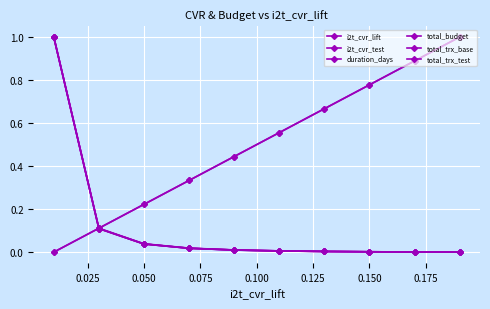

What is the value of the i2t_cvr_lift point at the 6th from the left?

0.6